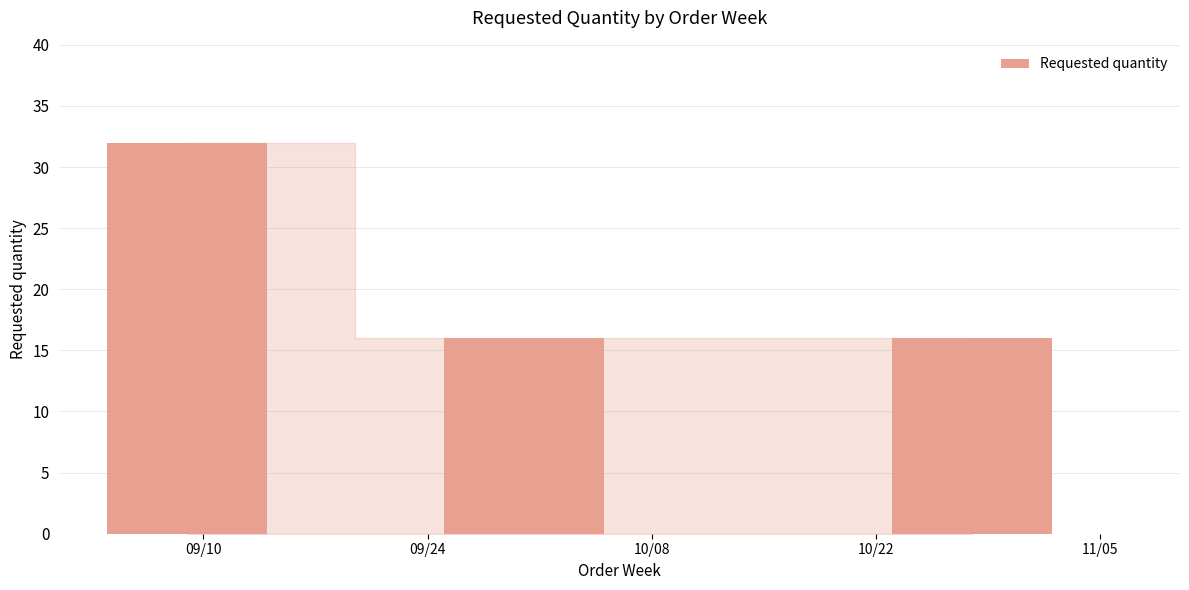

Count the values in the range 16 to 32.

3